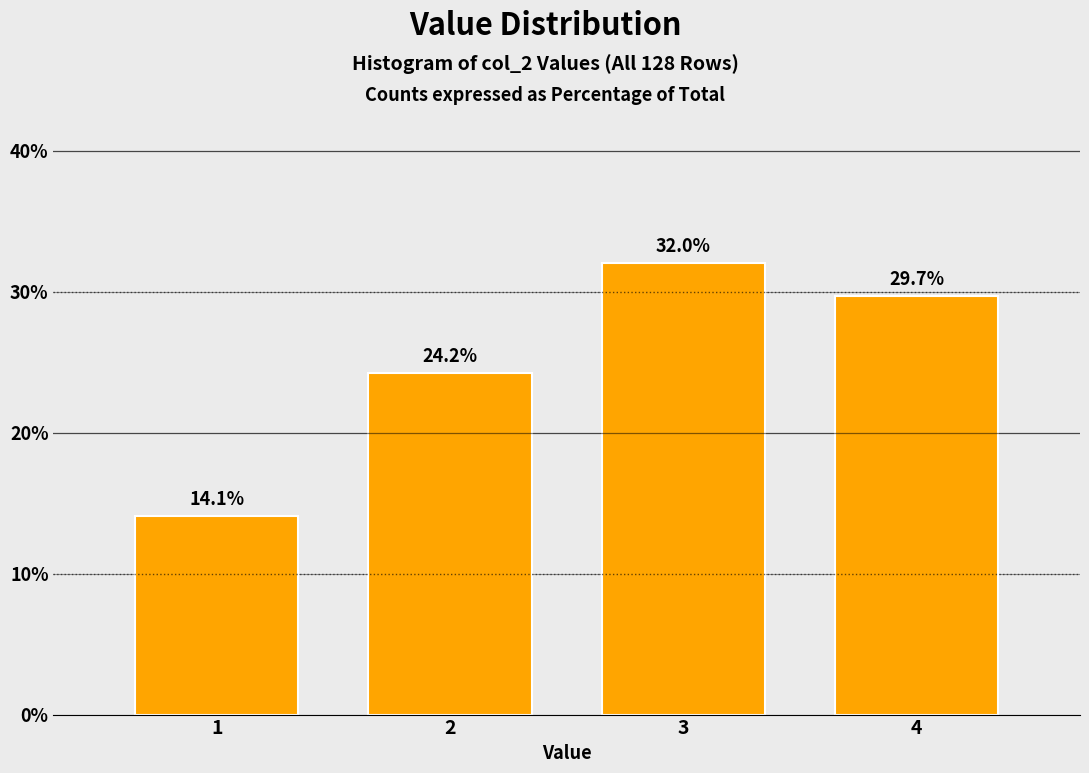

Reading left to right, transcribe all the data shown in this chart.

14.1	24.2	32.0	29.7